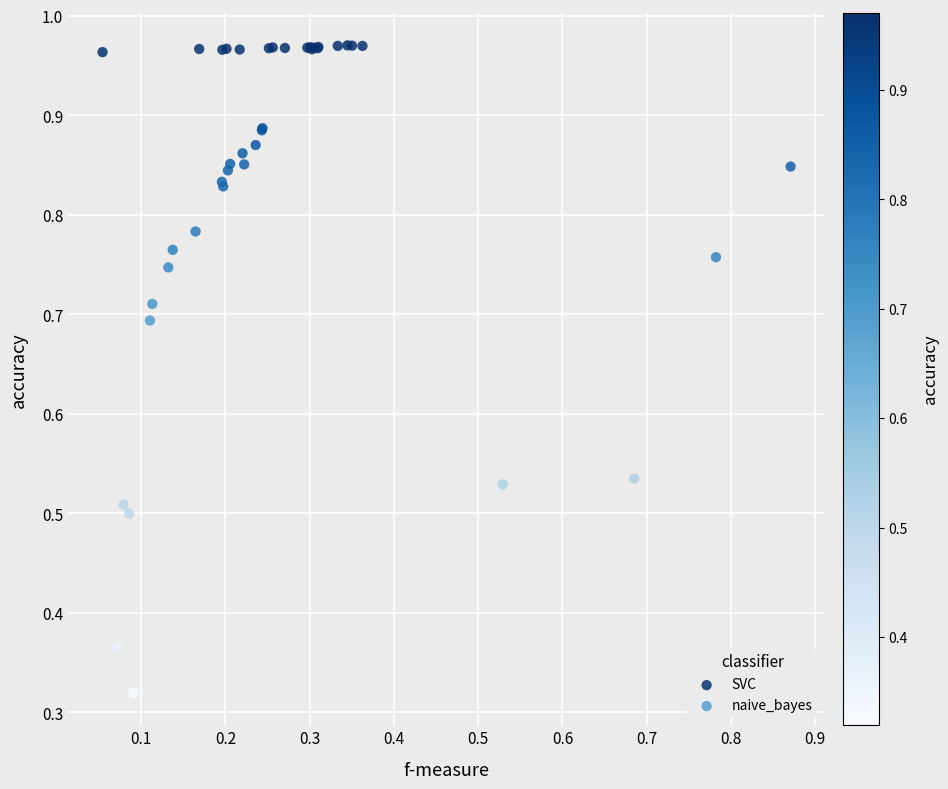

Which series has the widest spread of Y values?

naive_bayes